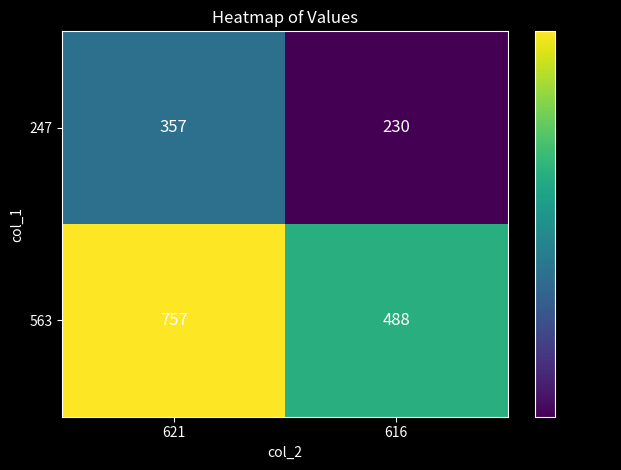

What is the difference between the maximum and minimum values in the 563 series?

269